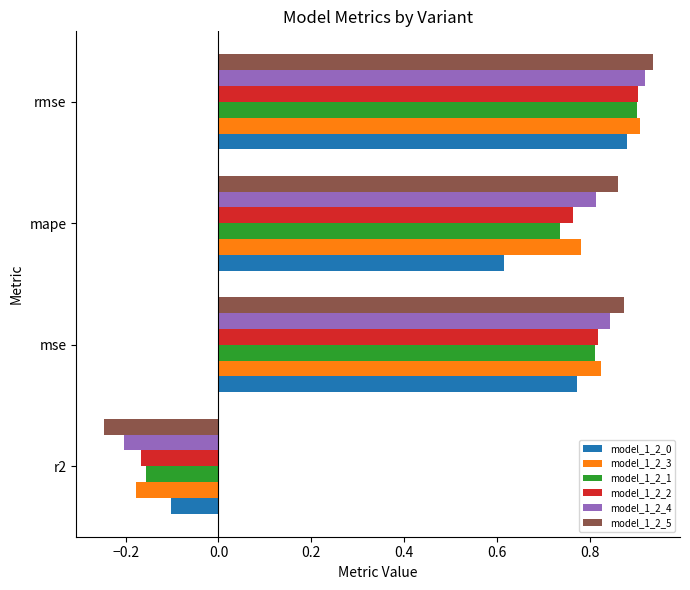

What are all the series names shown in the legend?

model_1_2_0, model_1_2_3, model_1_2_1, model_1_2_2, model_1_2_4, model_1_2_5